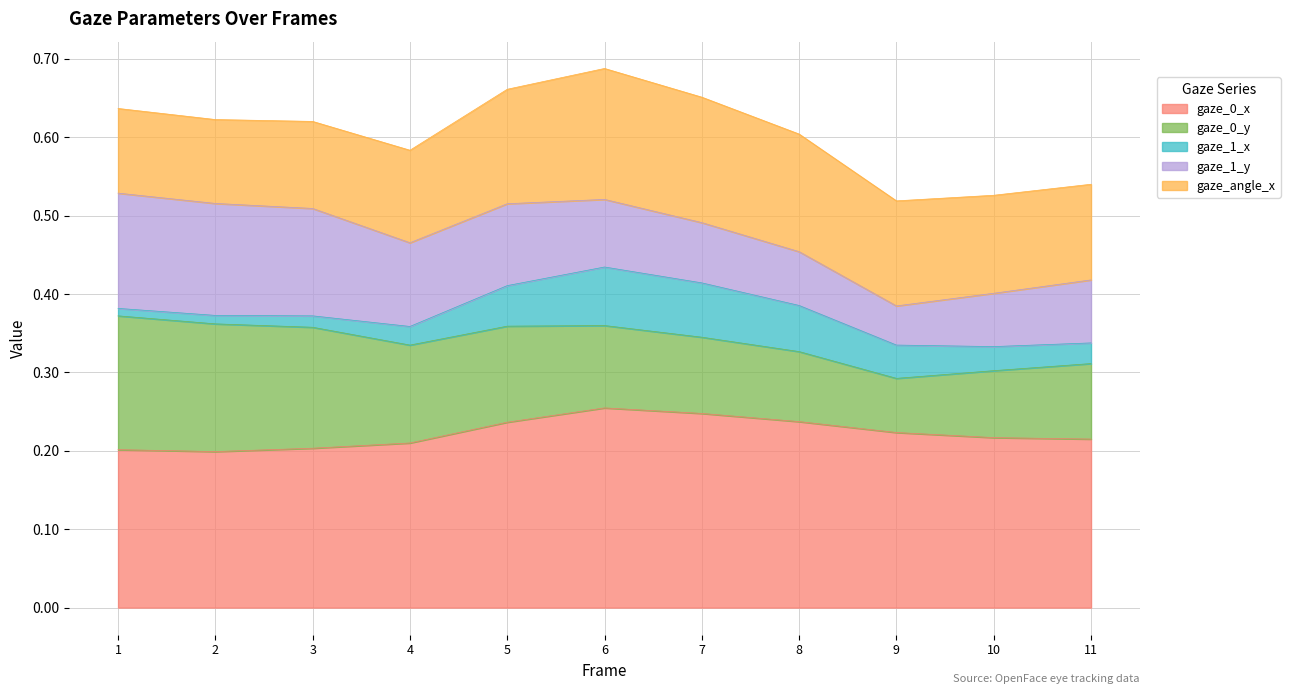

In gaze_0_y, how many points are lower than both neighbors (excluding endpoints)?

1